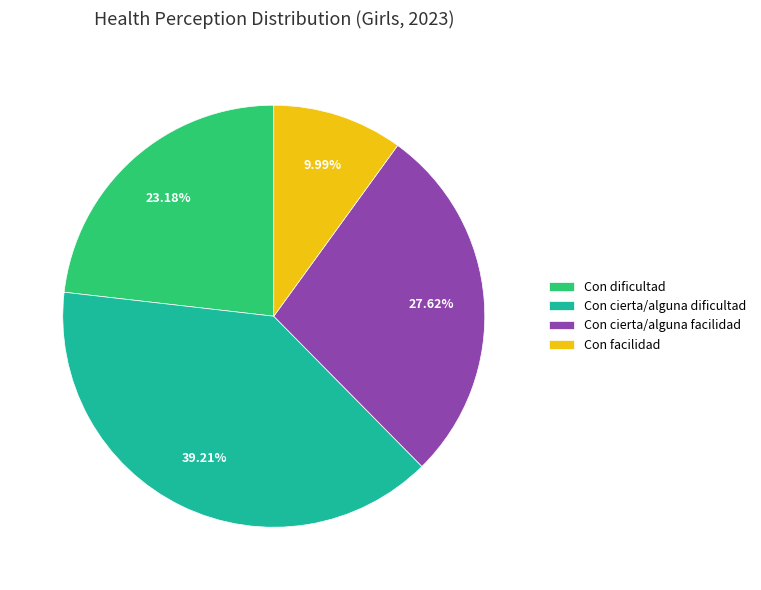

Is there a majority slice in this chart?

No